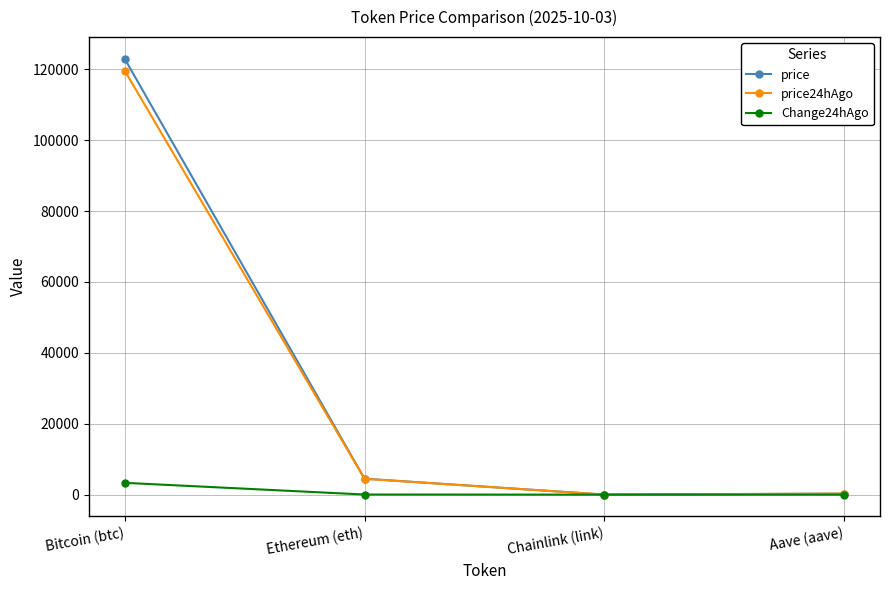

Between Bitcoin (btc) and Aave (aave), which series saw the biggest shift?

price